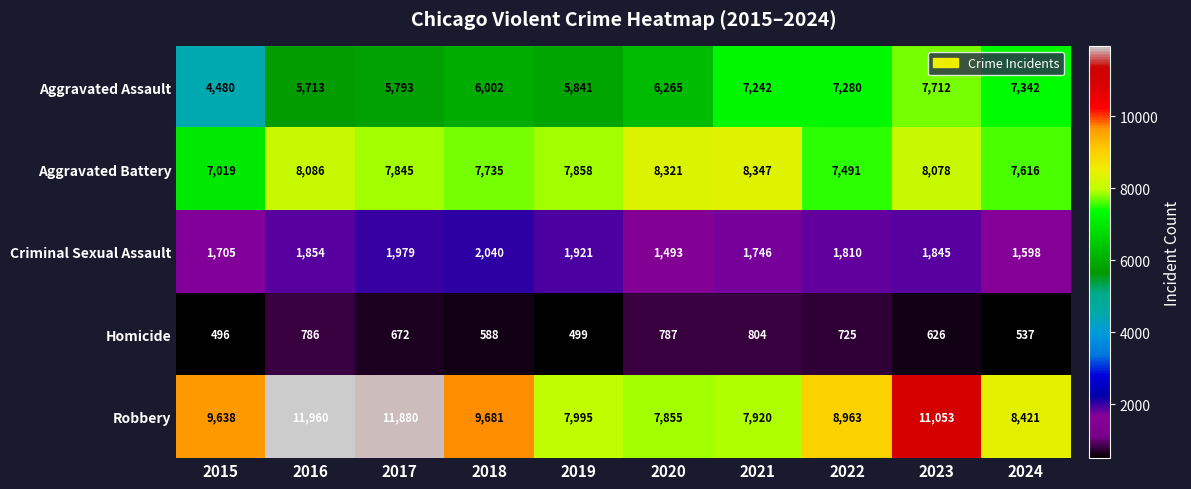

At which category is the sum across all series the highest?

2023